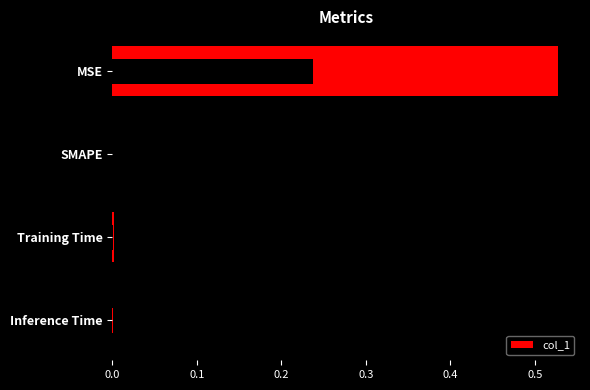

What is the value of the 1st bar from the left?

0.5